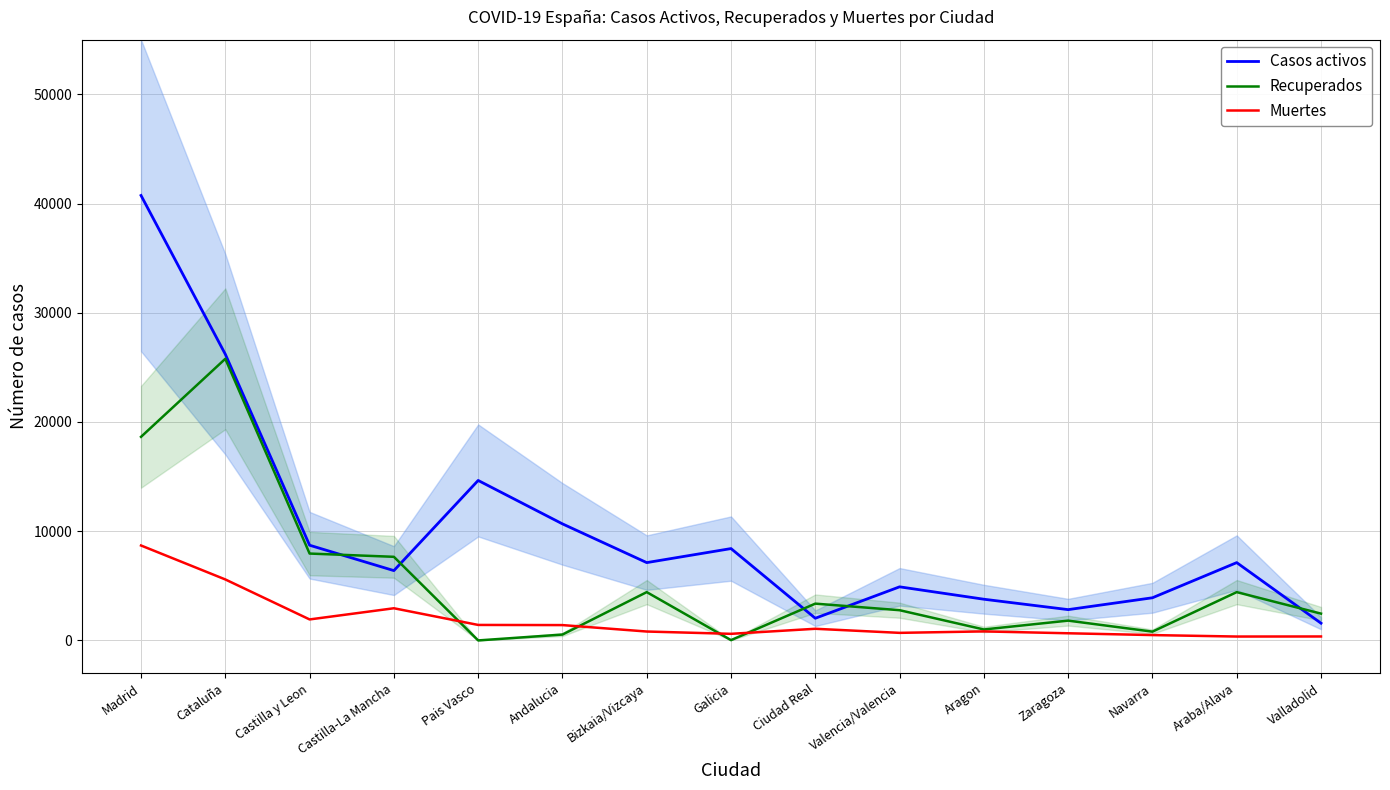

What is the sum of the Casos activos values at Andalucia and Castilla-La Mancha?

17063